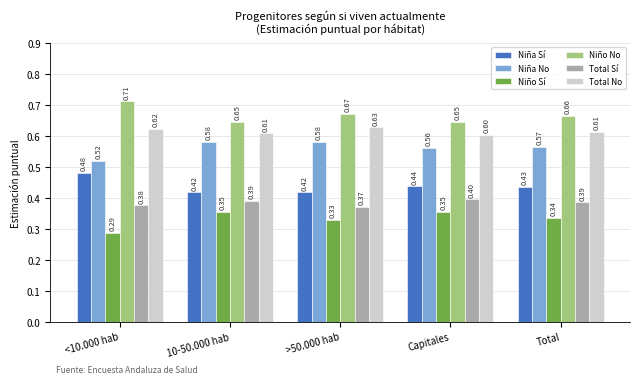

Rank the series at Capitales from highest to lowest value.

Niño No, Total No, Niña No, Niña Sí, Total Sí, Niño Sí